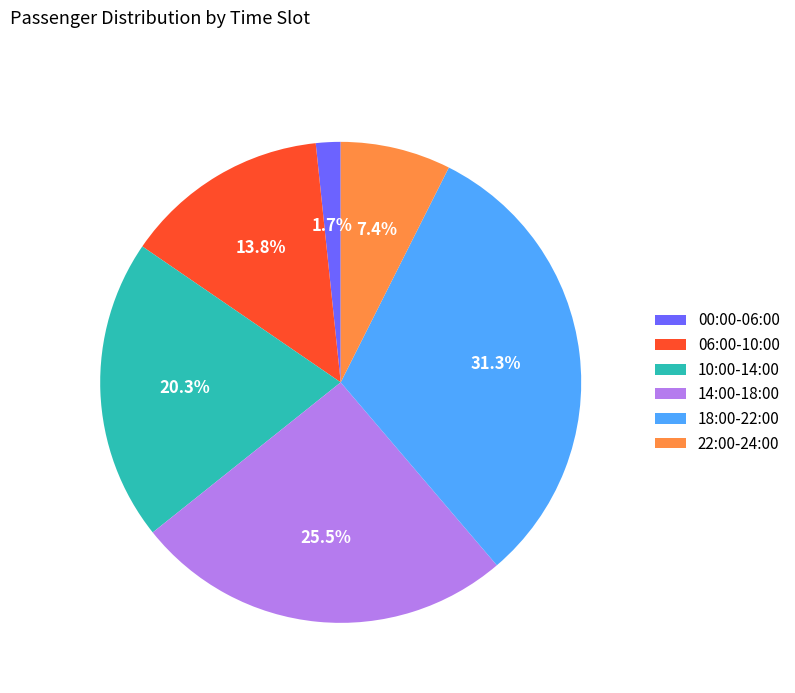

Which slice is the largest?

18:00-22:00